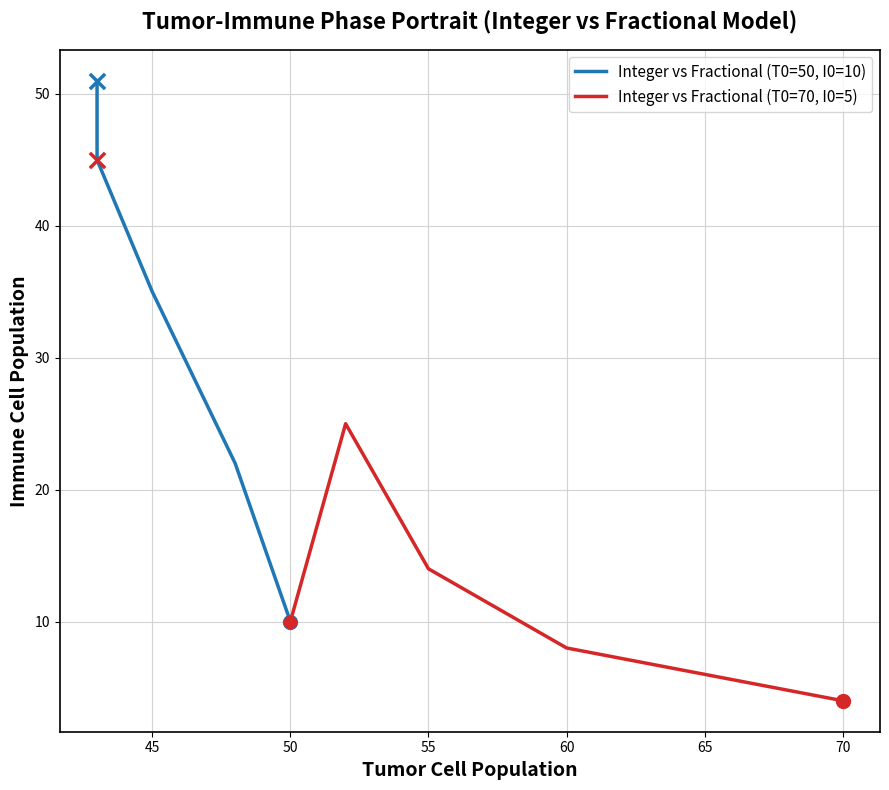

At how many categories does at least one series exceed 34?

3